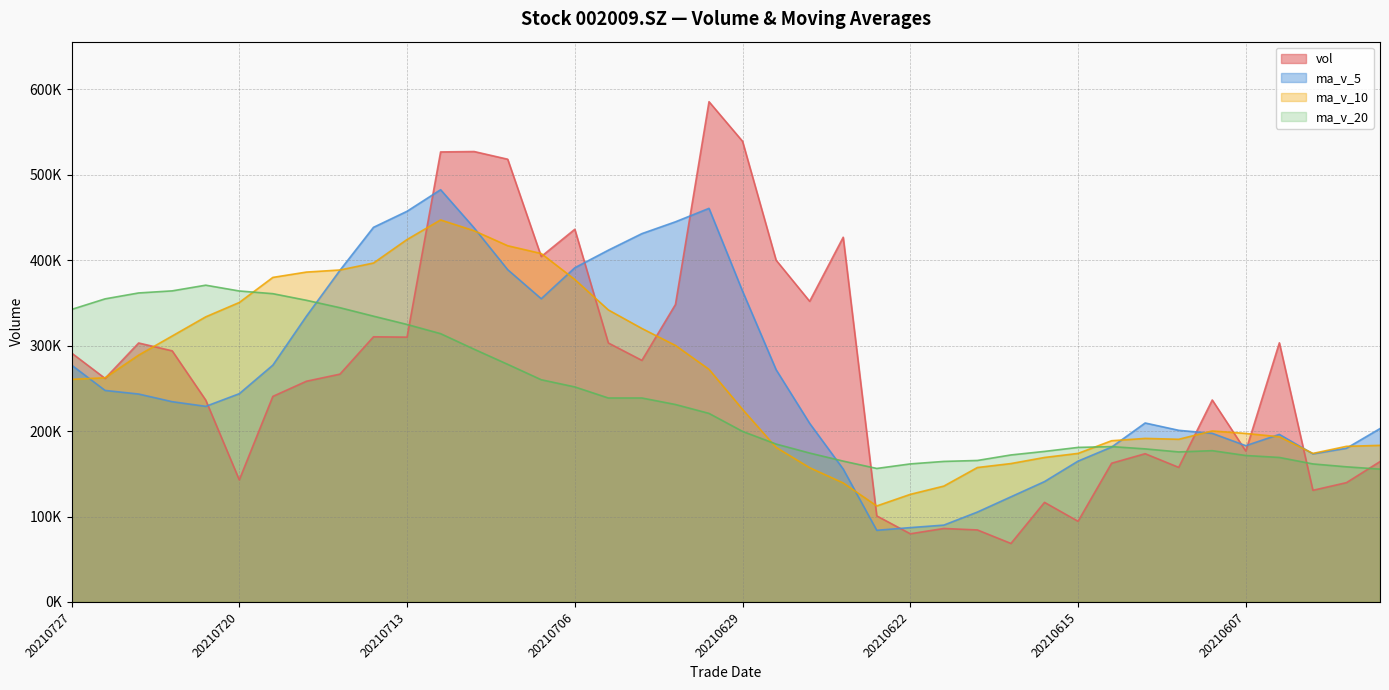

What is the approximate value of ma_v_20 at 20210727?

342389.3